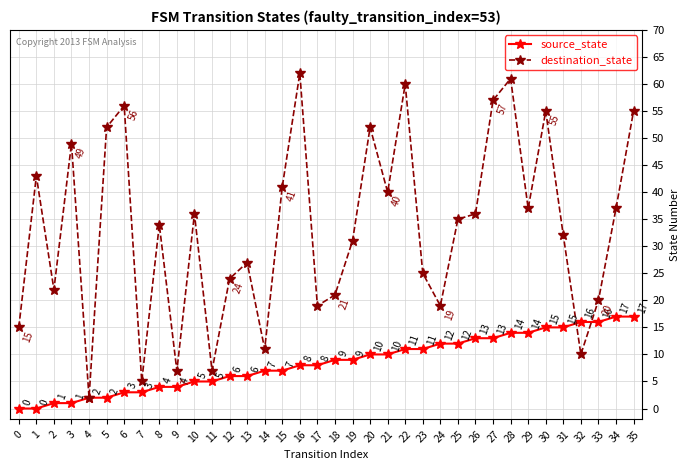

Is the value of destination_state at 30 greater than the value of source_state at 16?

Yes